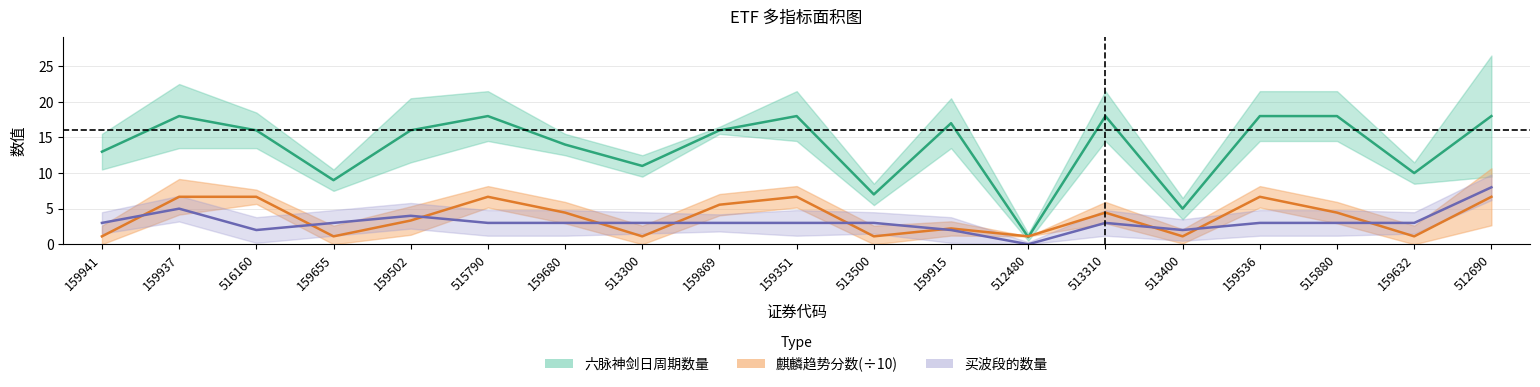

Which series changed the most between 159937 and 159536?

买波段的数量